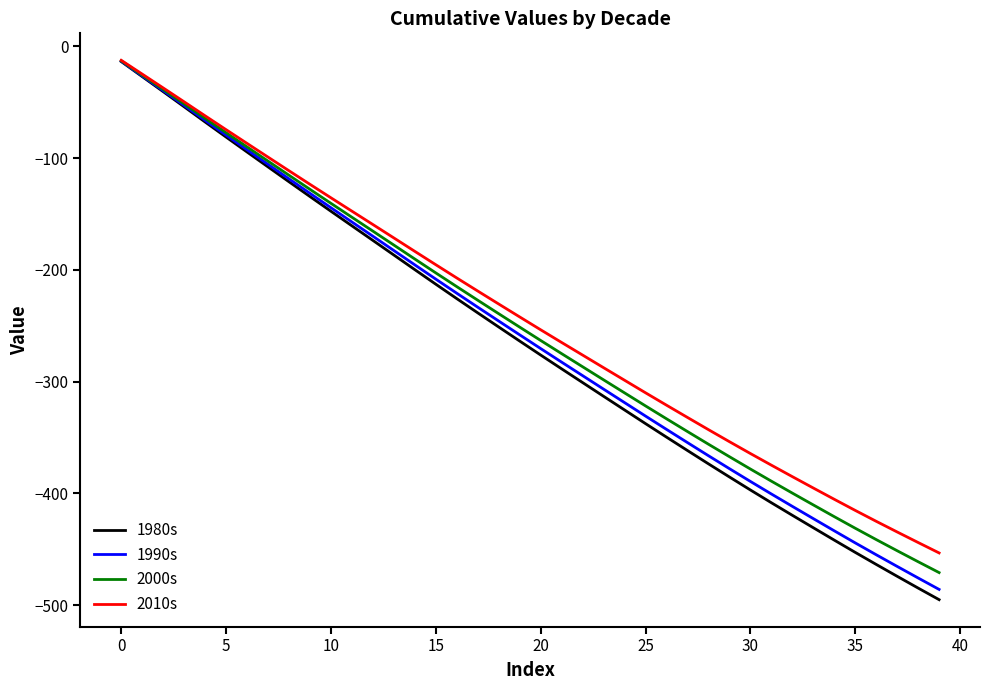

Reading left to right, extract all data points from this chart.

1980s: -13.5	-27.0	-40.5	-54.0	-67.6	-81.1	-94.5	-107.8	-121.1	-134.3	-147.5	-160.5	-173.6	-186.6	-199.7	-212.8	-225.7	-238.4	-251.0	-263.6	-276.1	-288.5	-300.8	-313.0	-325.3	-337.5	-349.6	-361.6	-373.5	-385.2	-396.8	-408.3	-419.5	-430.6	-441.7	-452.7	-463.5	-474.1	-484.6	-495.0
1990s: -13.2	-26.4	-39.6	-52.8	-66.2	-79.4	-92.4	-105.5	-118.5	-131.4	-144.3	-157.1	-169.8	-182.6	-195.5	-208.2	-220.8	-233.3	-245.7	-258.0	-270.3	-282.5	-294.6	-306.6	-318.7	-330.7	-342.6	-354.5	-366.2	-377.8	-389.2	-400.4	-411.5	-422.5	-433.4	-444.2	-454.8	-465.3	-475.6	-485.8
2000s: -12.9	-25.7	-38.5	-51.4	-64.4	-77.2	-89.9	-102.6	-115.3	-127.9	-140.4	-152.8	-165.3	-177.7	-190.2	-202.6	-214.9	-227.1	-239.2	-251.2	-263.1	-274.9	-286.6	-298.3	-310.0	-321.6	-333.2	-344.6	-355.9	-367.1	-378.1	-389.0	-399.6	-410.2	-420.7	-431.1	-441.2	-451.2	-461.1	-470.8
2010s: -12.4	-24.8	-37.1	-49.6	-62.1	-74.5	-86.8	-99.0	-111.2	-123.4	-135.4	-147.4	-159.4	-171.3	-183.4	-195.3	-207.2	-218.9	-230.5	-242.0	-253.5	-264.9	-276.2	-287.4	-298.7	-309.9	-321.0	-332.0	-342.9	-353.6	-364.2	-374.6	-384.9	-395.1	-405.2	-415.1	-424.9	-434.4	-443.9	-453.2